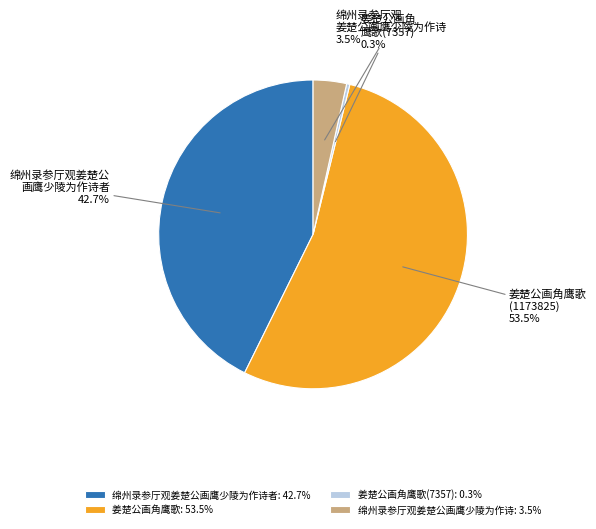

Is there any slice that represents more than half of the pie?

Yes